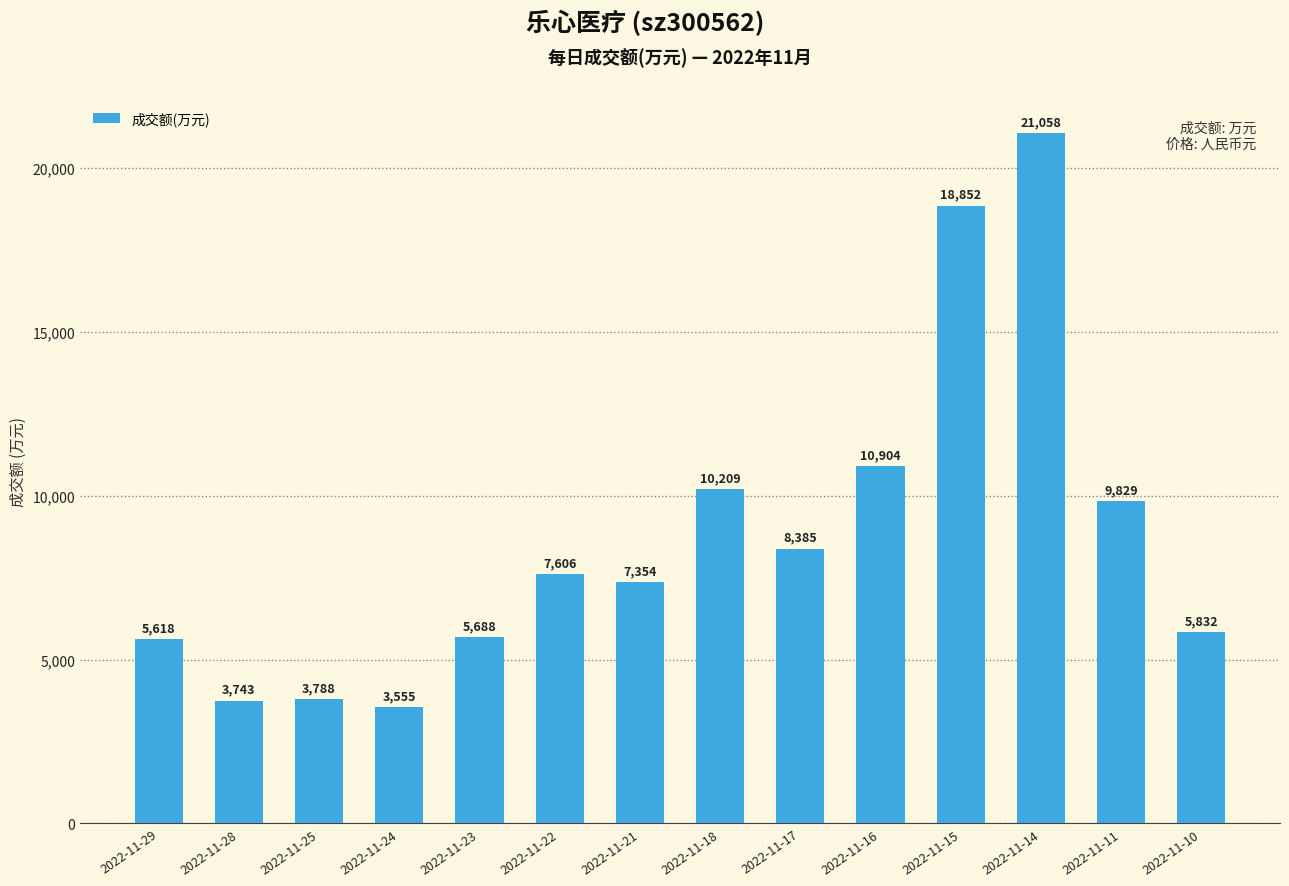

Which category has the lowest value across all series?

2022-11-24